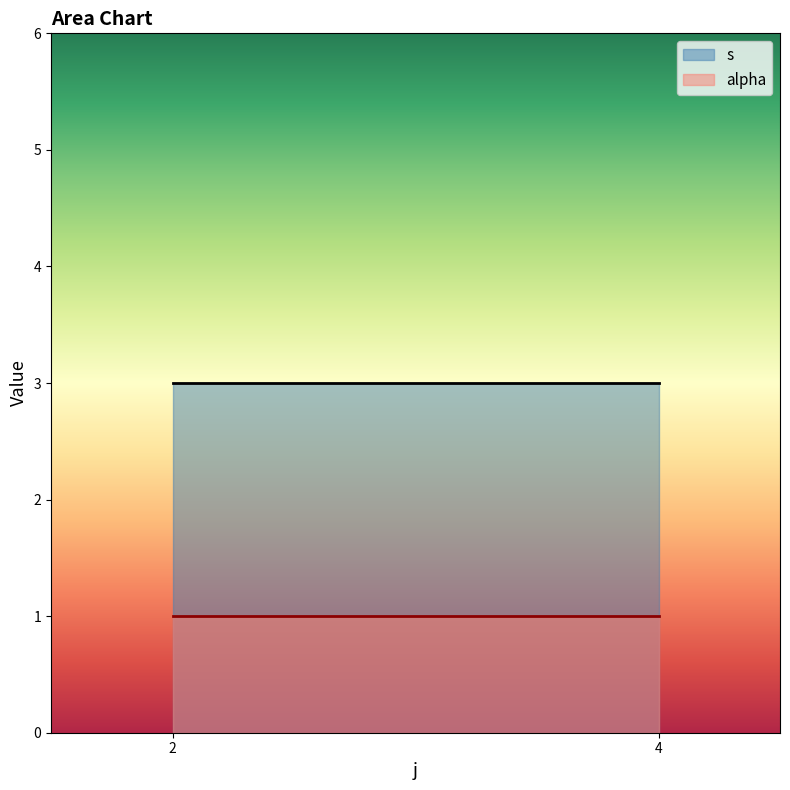

What is the sum of all s values?

6